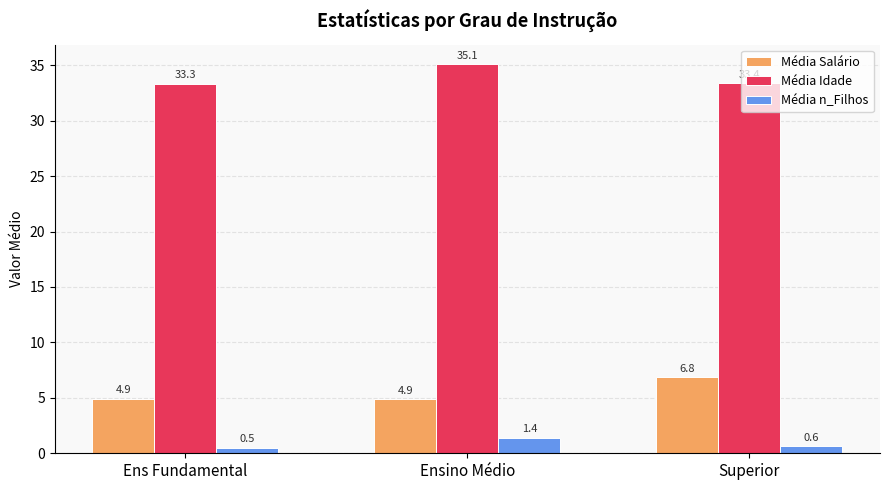

The Média Idade series shows 17.0 at Ens Fundamental. True or false?

False